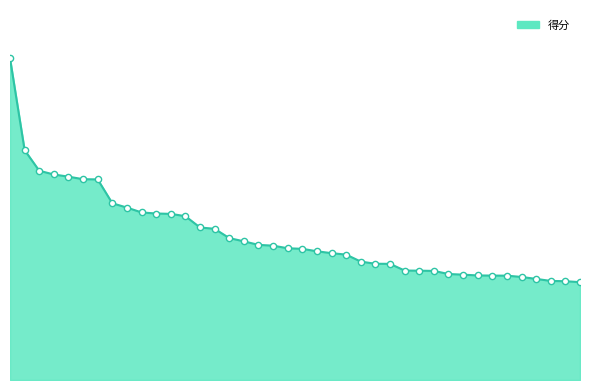

Is this an area chart (filled region under the line)?

Yes